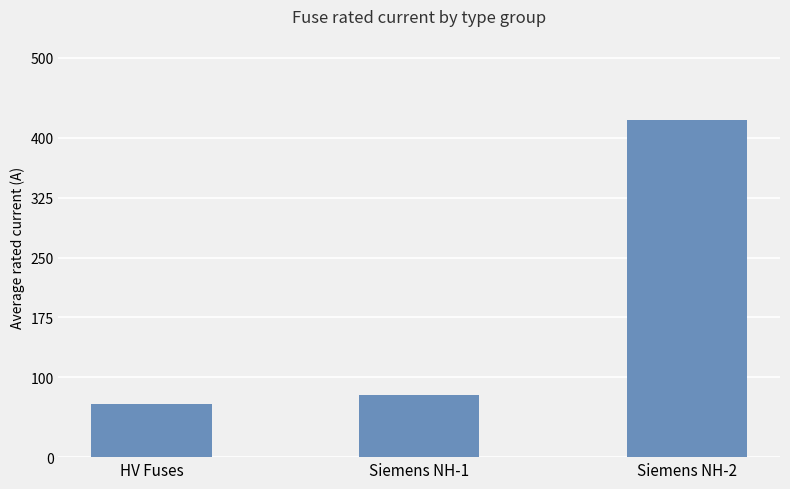

What is the sum of all values?

565.7